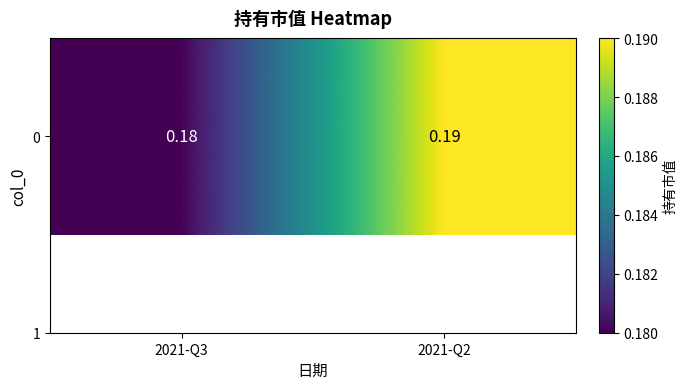

The chart shows a value of 0.2 at 2021-Q3. True or false?

True